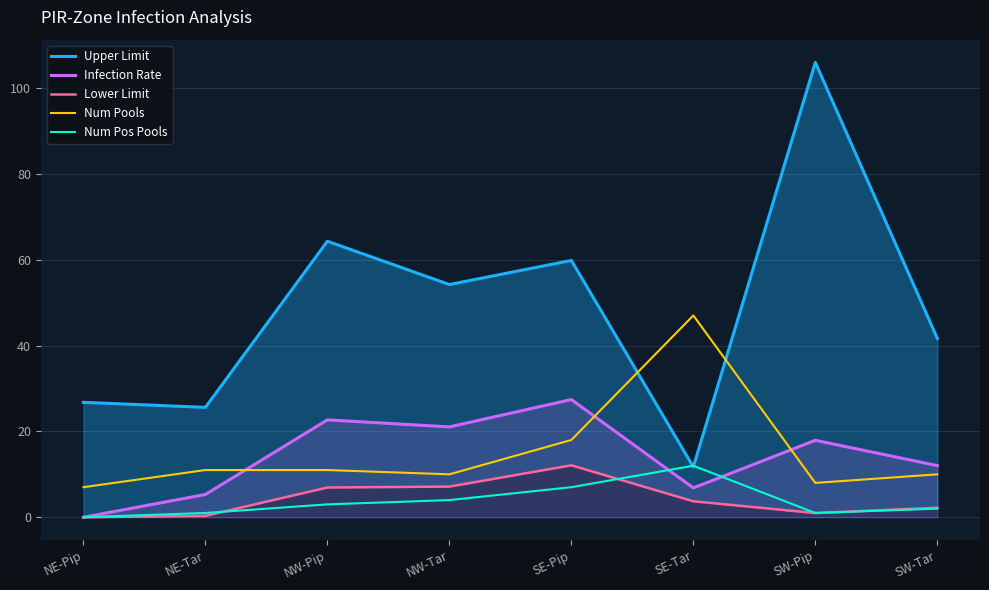

Does the chart display data point markers on the line(s)?

No